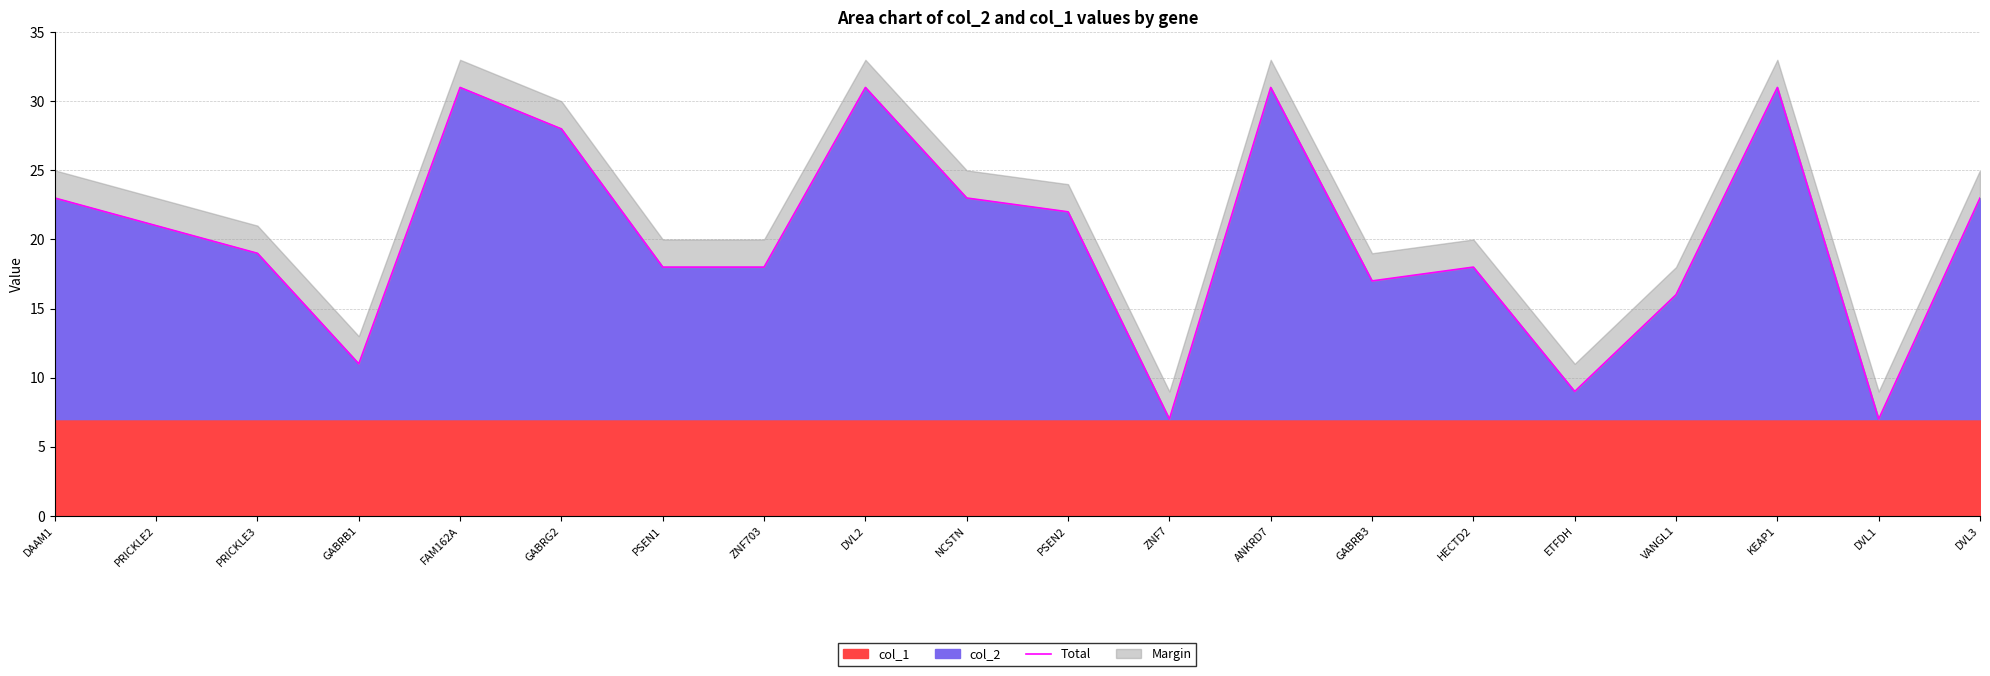

How many interior local peaks (higher than both neighbors) does the data have?

5